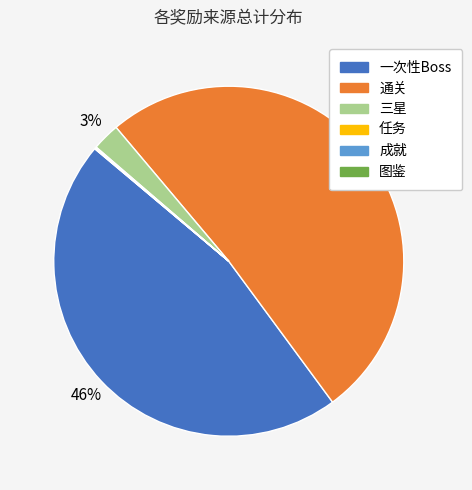

Is there any slice that represents more than half of the pie?

Yes